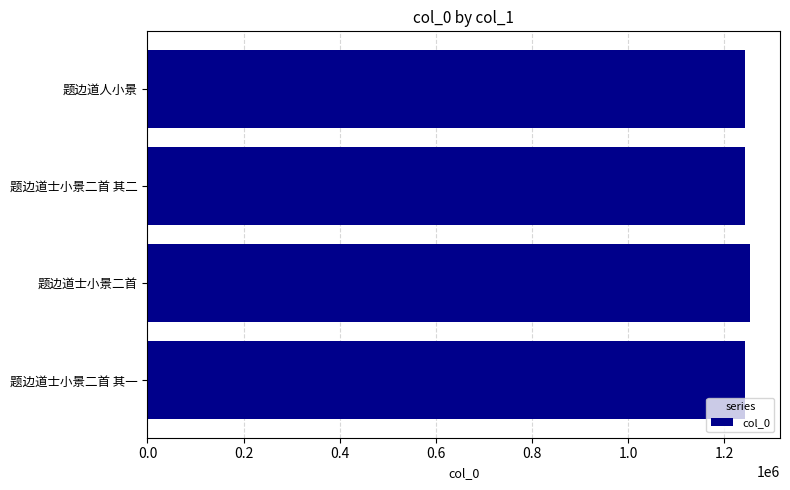

Approximately how many times larger is the value at 题边道士小景二首 compared to 题边道人小景?

1.0